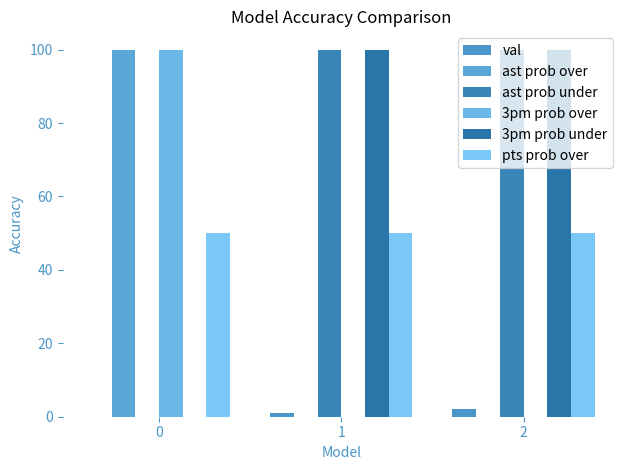

Reading left to right, list all the values displayed in this chart.

val: 0	1	2
ast prob over: 100	0	0
ast prob under: 0	100	100
3pm prob over: 100	0	0
3pm prob under: 0	100	100
pts prob over: 50	50	50